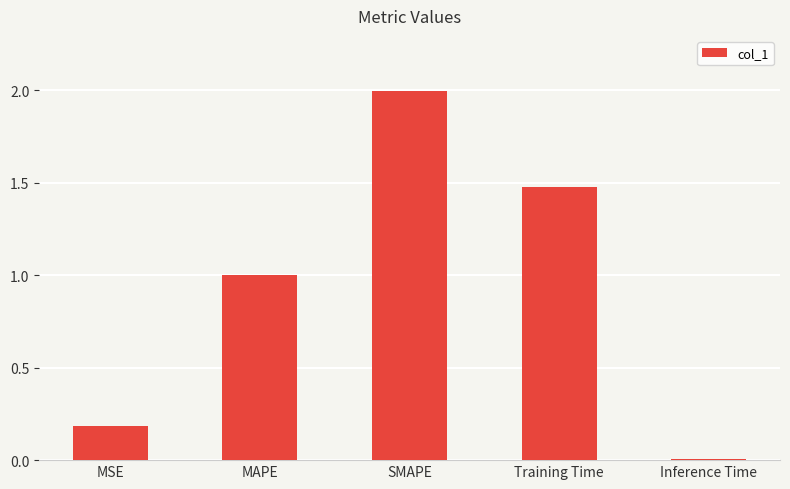

Rank the categories by value from lowest to highest.

Inference Time, MSE, MAPE, Training Time, SMAPE